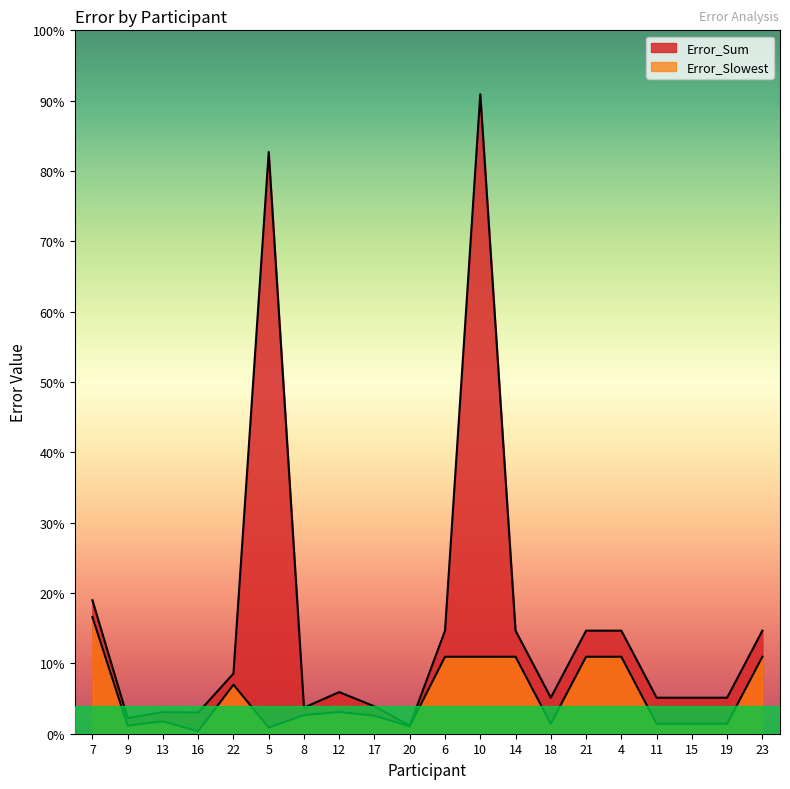

How many interior local peaks does the Error_Slowest series have?

3